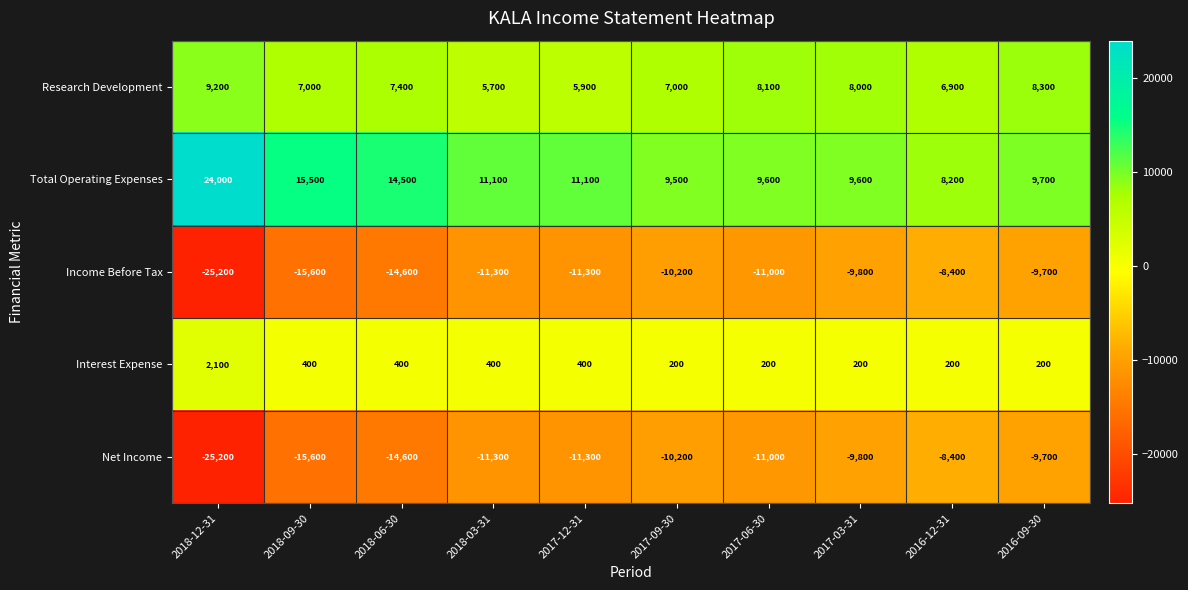

How many distinct data groups are displayed?

5